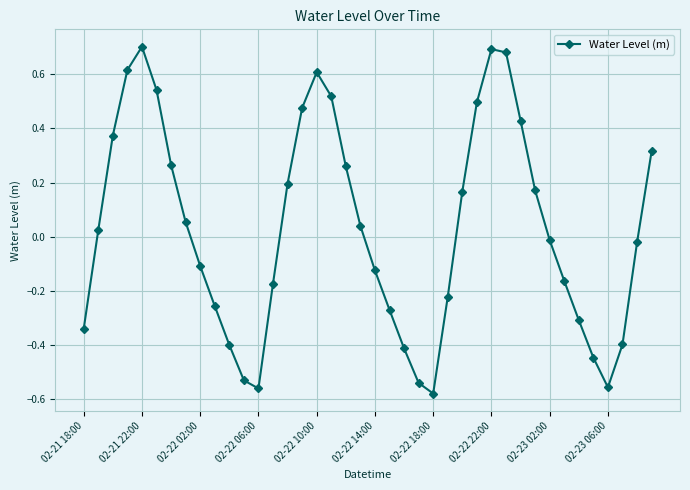

What is the difference between the maximum and minimum values?

1.3